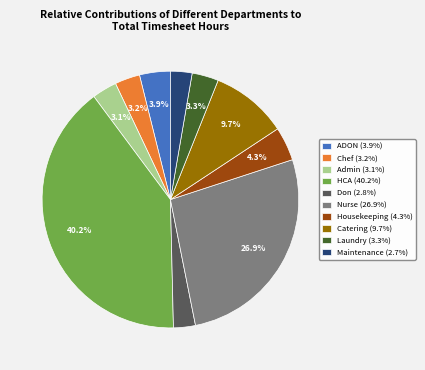

Between Chef (3.2%) and Housekeeping (4.3%), which is larger?

Housekeeping (4.3%)